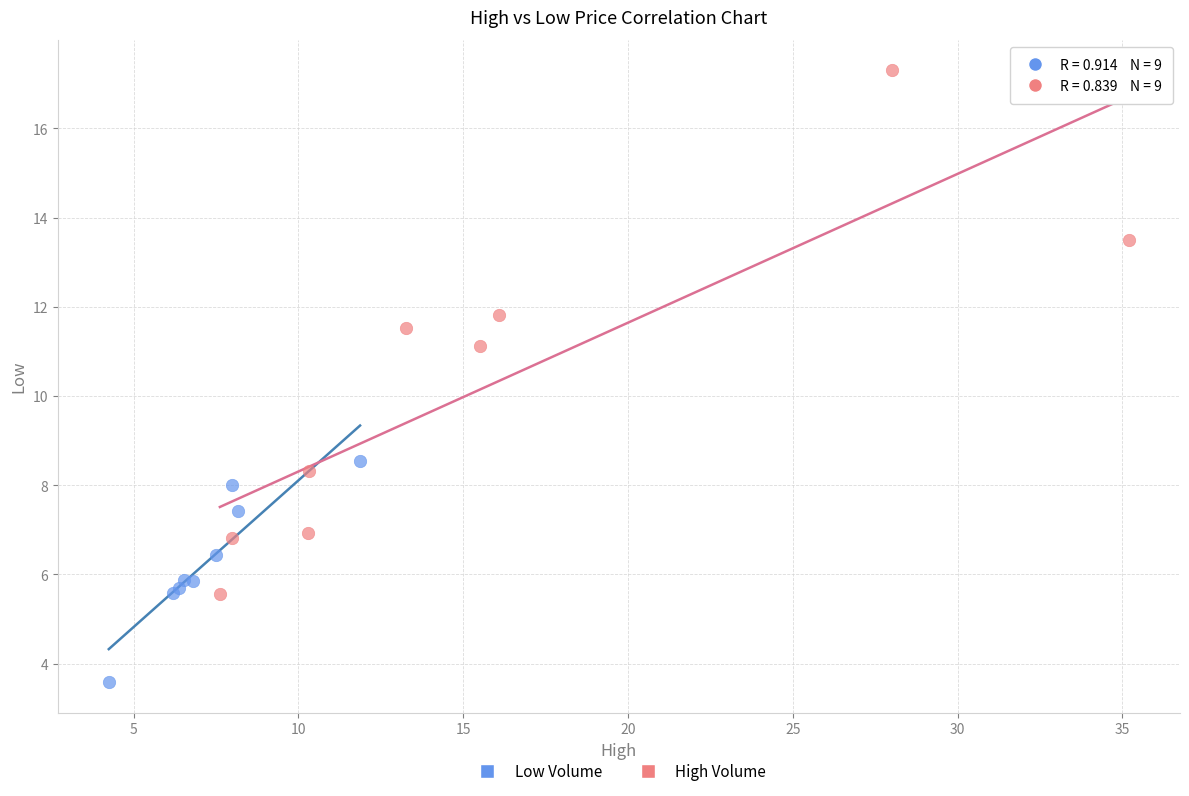

Which series has the widest spread of Y values?

High Volume